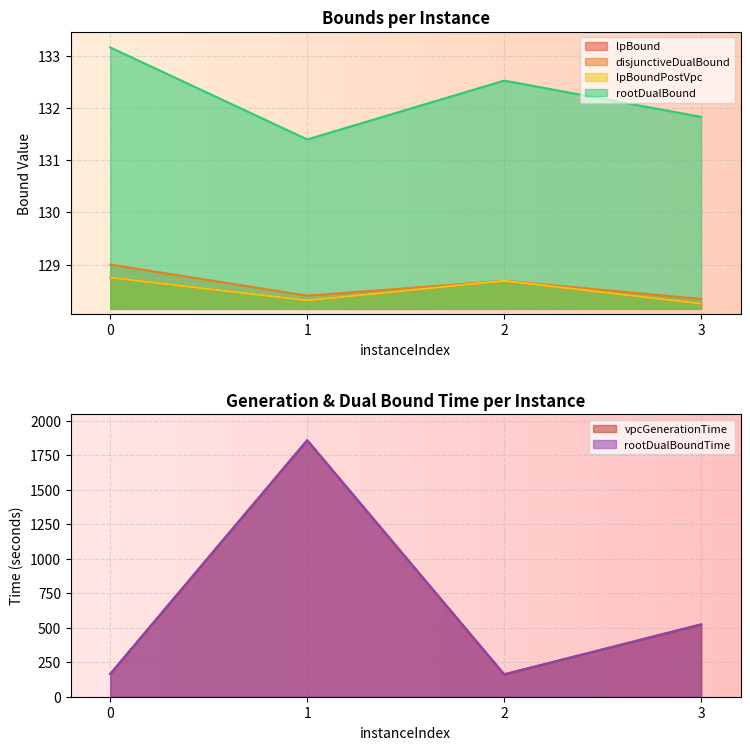

Is the value of vpcGenerationTime at 2 greater than the value of disjunctiveDualBound at 1?

Yes